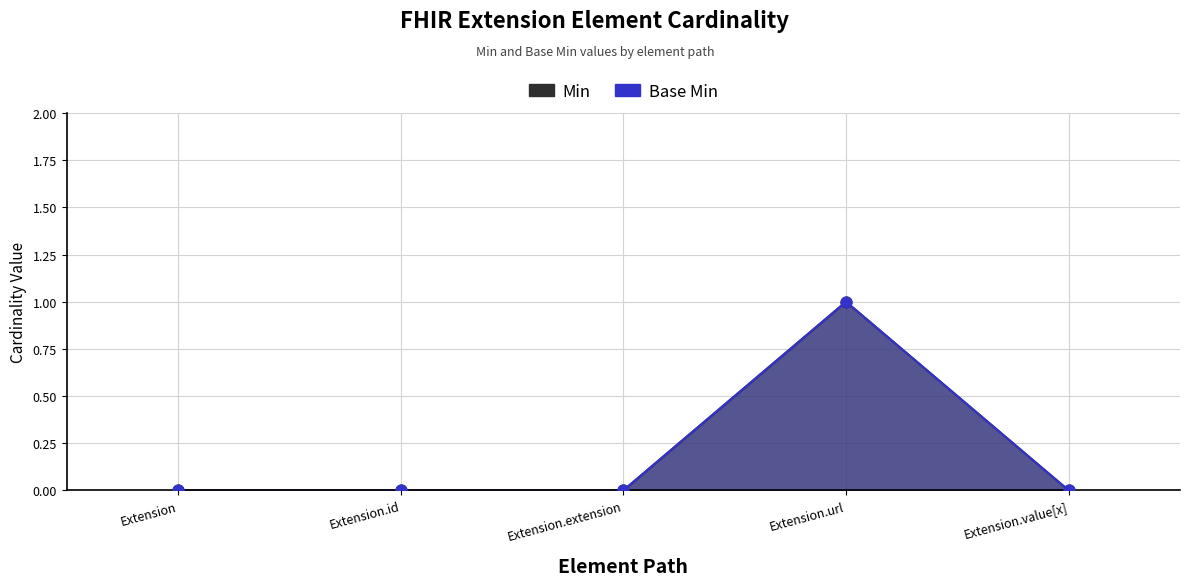

Is the value of Min at Extension.extension greater than the value of Base Min at Extension?

No